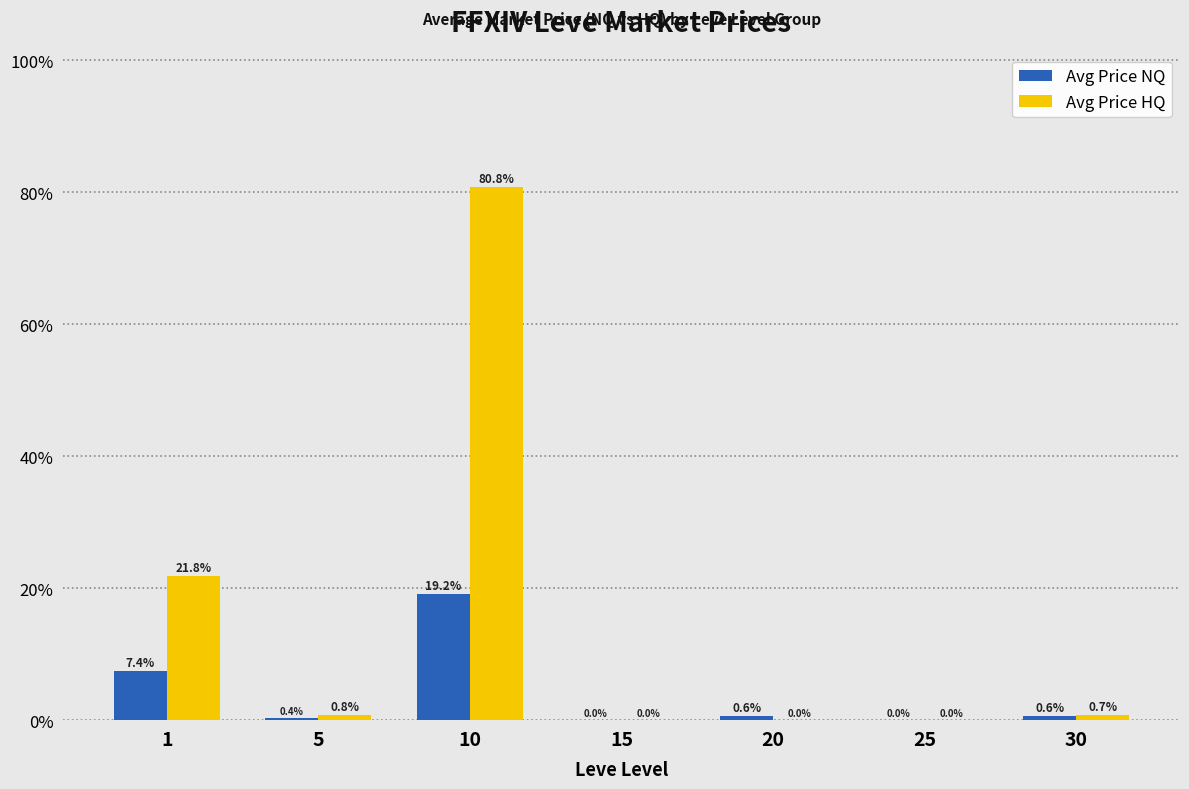

Which series has the largest range (max minus min)?

Avg Price HQ